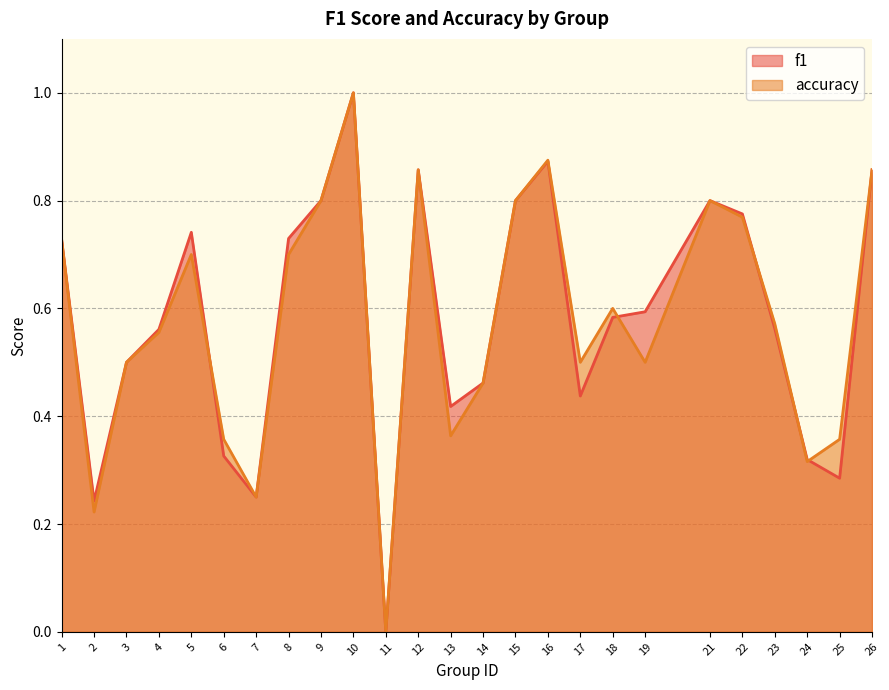

Does the chart display data point markers on the line(s)?

No